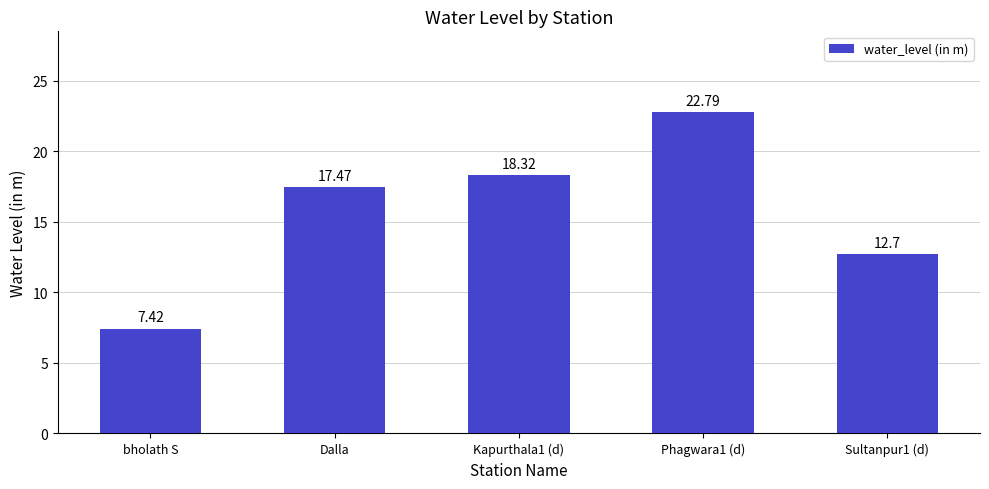

What is the difference between the maximum and minimum values?

15.4